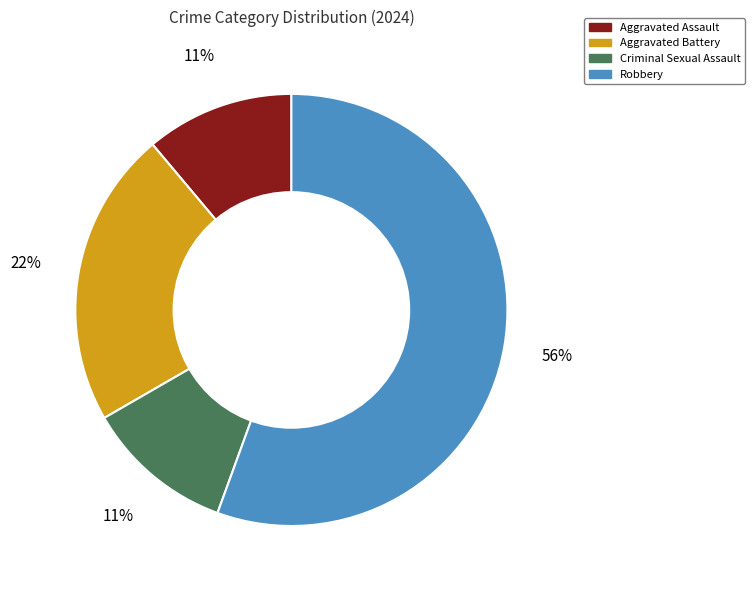

The Aggravated Assault slice represents 22% of the pie. True or false?

False